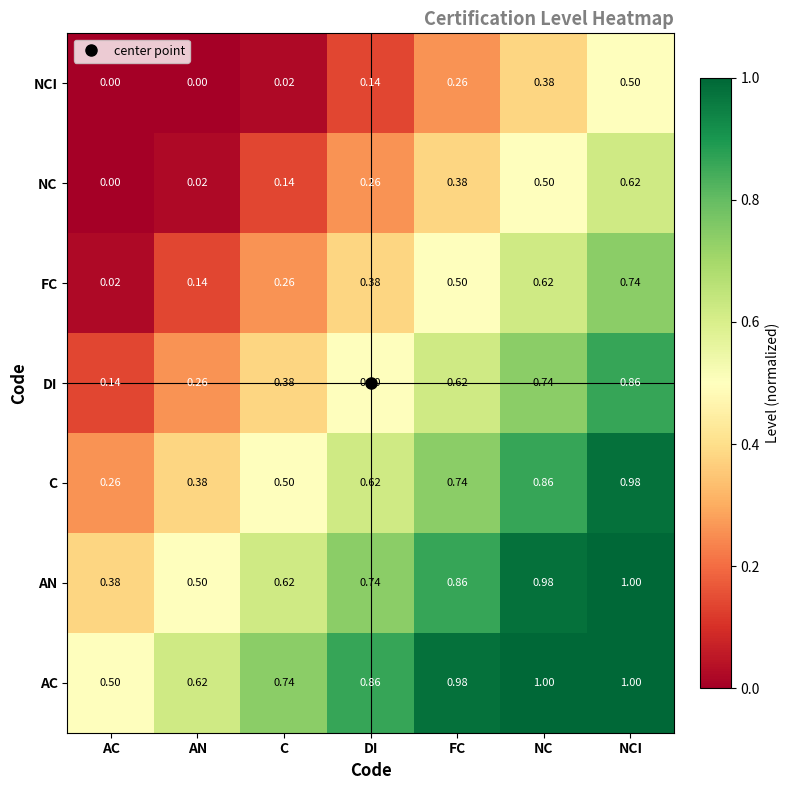

At which category is the sum across all series the highest?

NCI